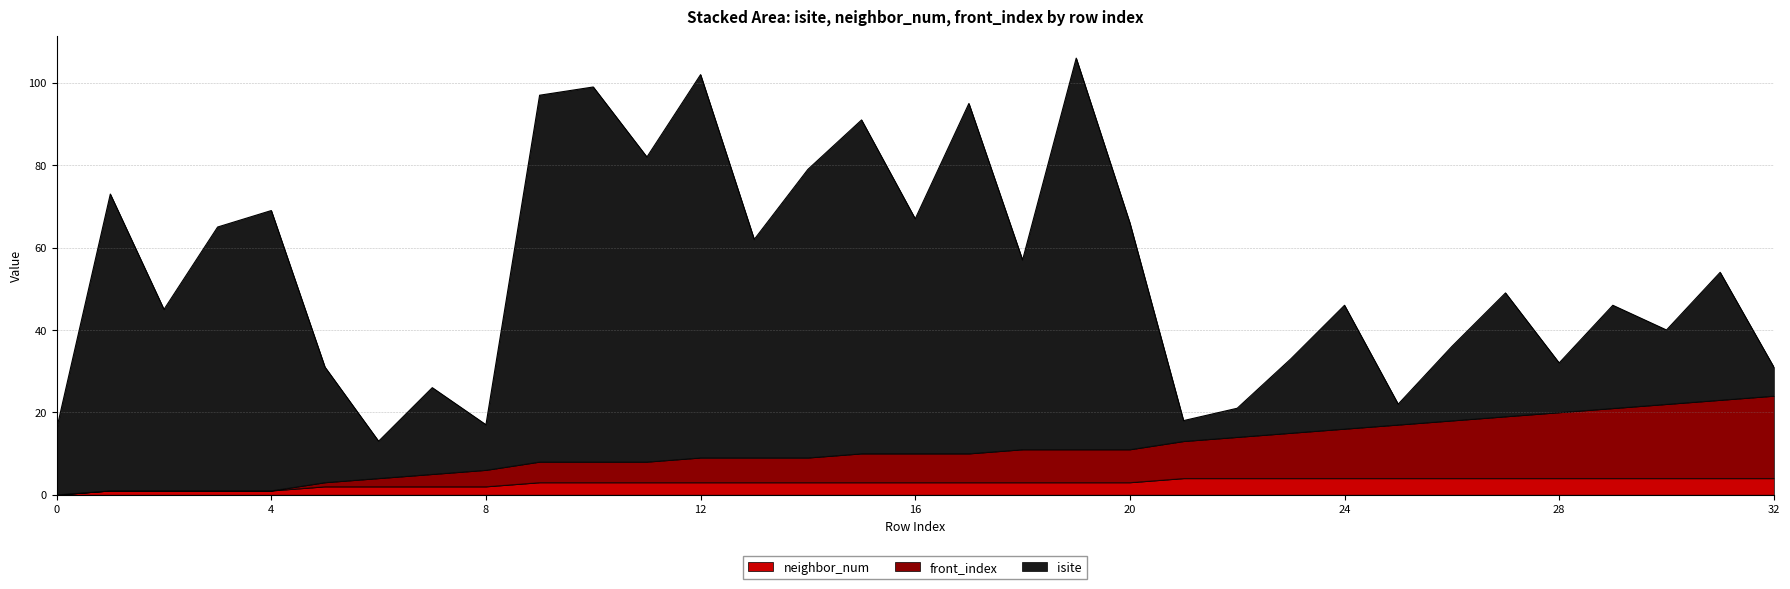

What are all the series names shown in the legend?

neighbor_num, front_index, isite